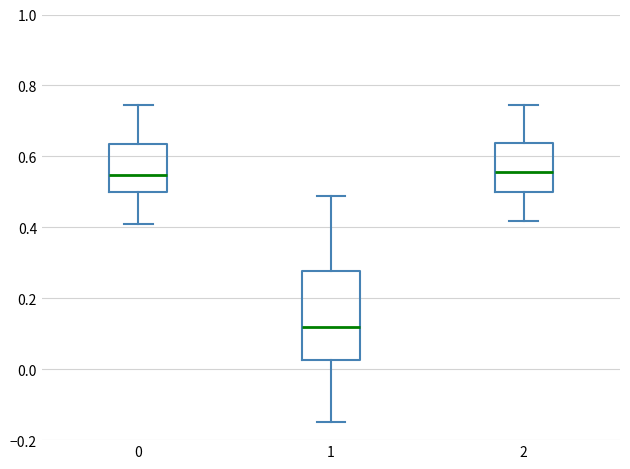

Where is the upper edge of the box at x = 2 on the y-axis? The values are not printed on the chart, so give them approximately, as read against the axis.

0.64